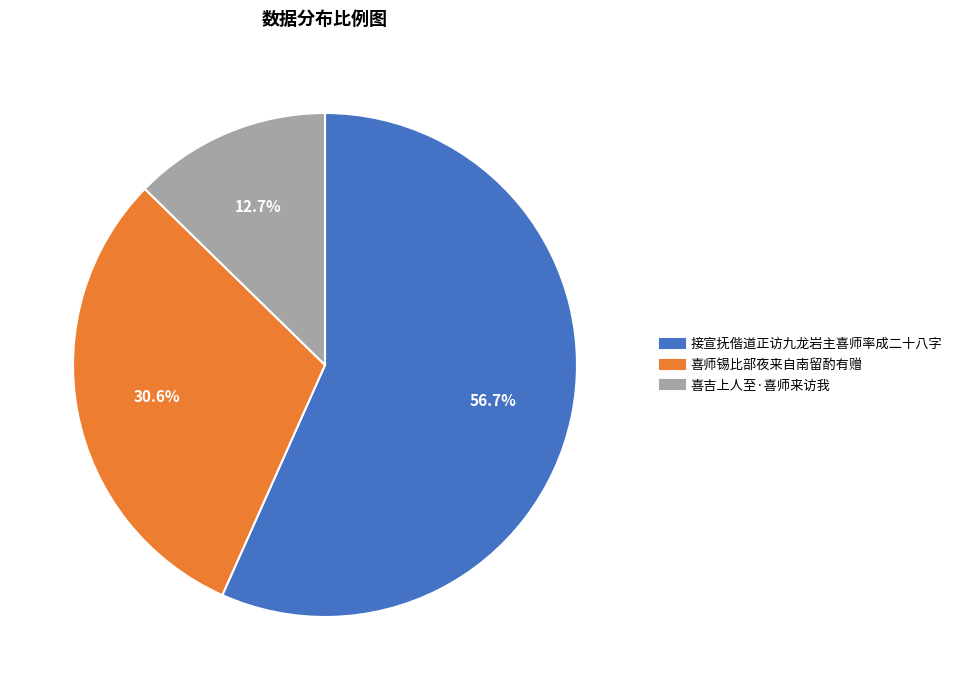

True or false: 喜师锡比部夜来自南留酌有赠 accounts for 31% of the total.

True